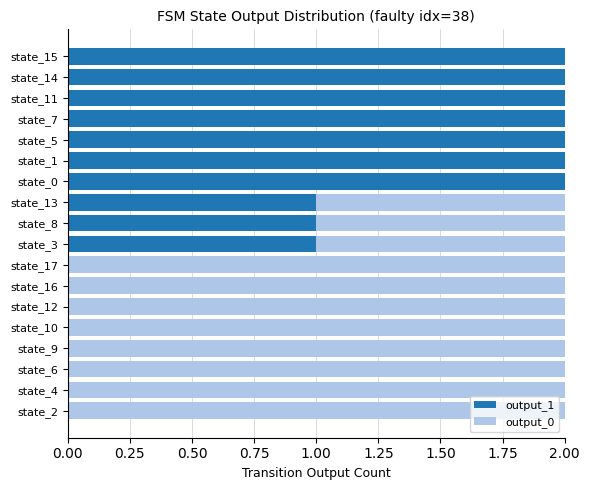

True or false: output_1 has a value of 0 at state_16.

True